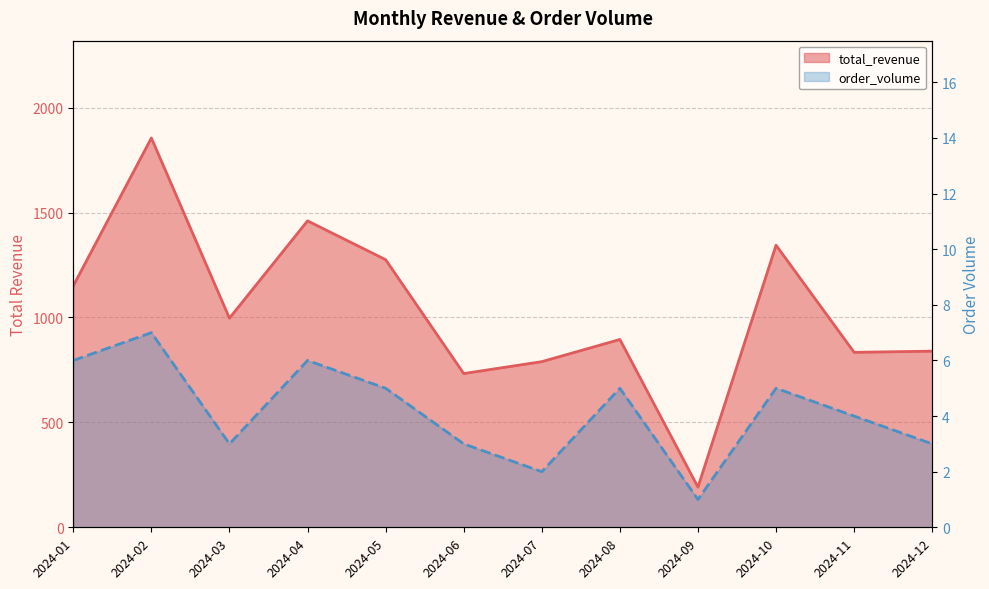

What is the value of the total_revenue point at the 1st from the left?

1150.4